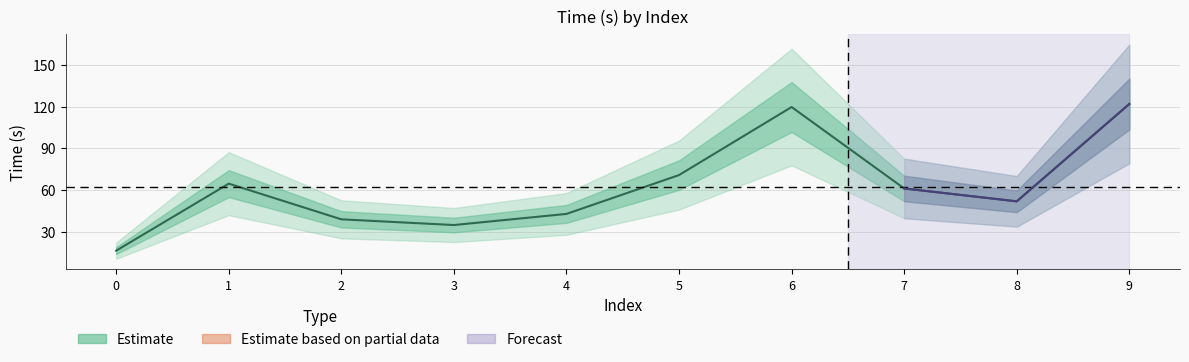

At which category does the data reach its first local valley?

3